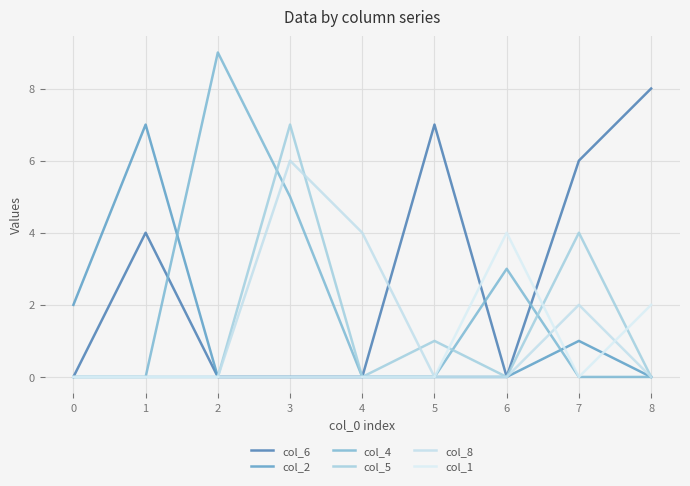

Reading left to right, what are all the values shown in this chart?

col_6: 0=0	1=4	2=0	3=0	4=0	5=7	6=0	7=6	8=8
col_2: 0=2	1=7	2=0	3=0	4=0	5=0	6=0	7=1	8=0
col_4: 0=0	1=0	2=9	3=5	4=0	5=0	6=3	7=0	8=0
col_5: 0=0	1=0	2=0	3=7	4=0	5=1	6=0	7=4	8=0
col_8: 0=0	1=0	2=0	3=6	4=4	5=0	6=0	7=2	8=0
col_1: 0=0	1=0	2=0	3=0	4=0	5=0	6=4	7=0	8=2